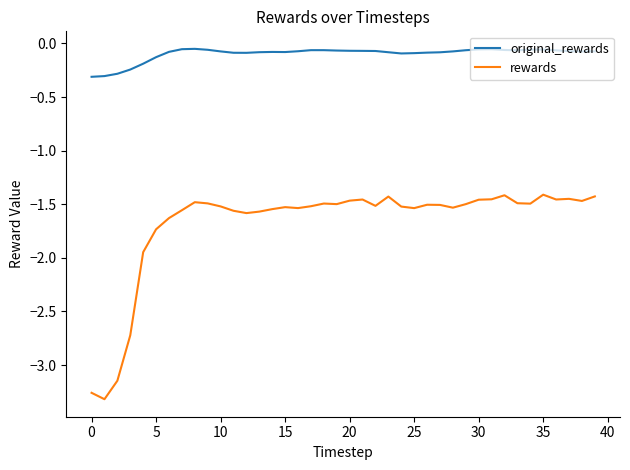

Which series has the largest range (max minus min)?

rewards